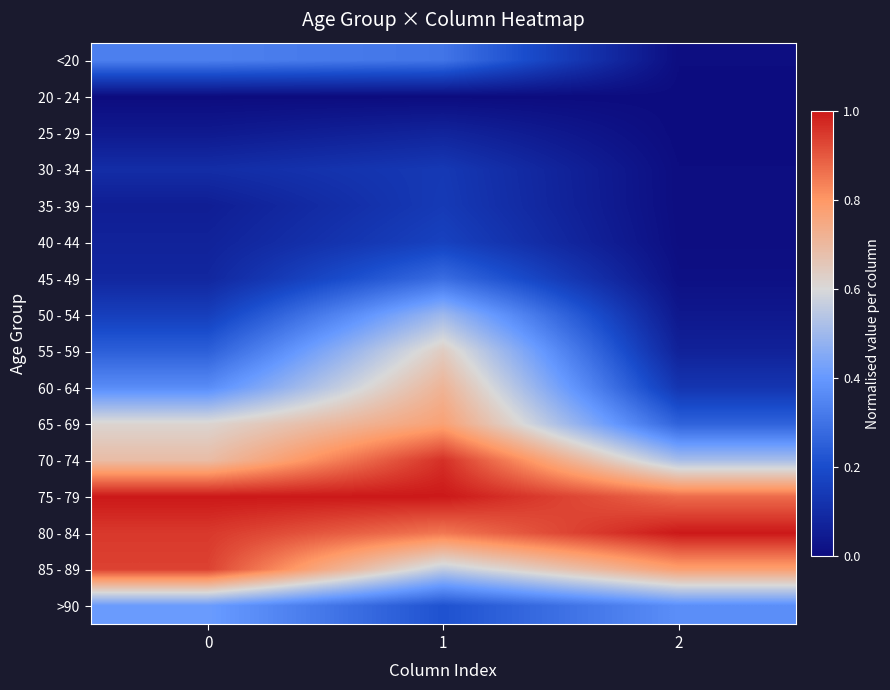

Reading left to right, what are all the values shown in this chart?

<20: 0=0.3	1=0.3	2=0.0
20 - 24: 0=0.0	1=0.0	2=0.0
25 - 29: 0=0.0	1=0.1	2=0.0
30 - 34: 0=0.1	1=0.1	2=0.0
35 - 39: 0=0.1	1=0.1	2=0.0
40 - 44: 0=0.1	1=0.2	2=0.0
45 - 49: 0=0.1	1=0.3	2=0.0
50 - 54: 0=0.2	1=0.5	2=0.0
55 - 59: 0=0.3	1=0.6	2=0.1
60 - 64: 0=0.4	1=0.7	2=0.1
65 - 69: 0=0.6	1=0.8	2=0.3
70 - 74: 0=0.7	1=1.0	2=0.5
75 - 79: 0=1.0	1=1.0	2=0.9
80 - 84: 0=0.9	1=0.9	2=1.0
85 - 89: 0=0.9	1=0.6	2=0.8
>90: 0=0.4	1=0.2	2=0.4